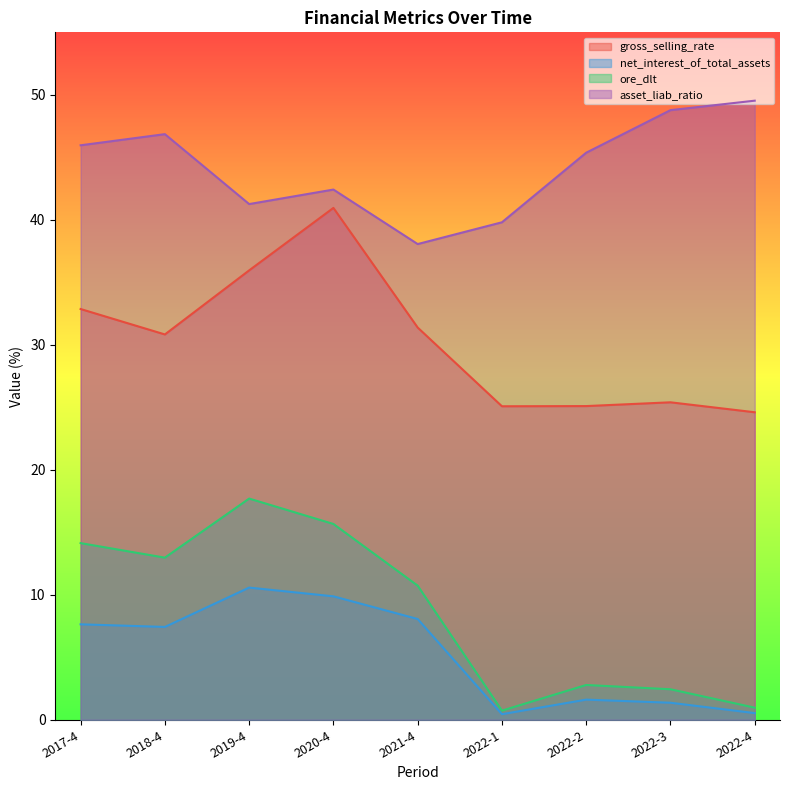

What is the spread (max minus min) of values at 2022-3?

47.4